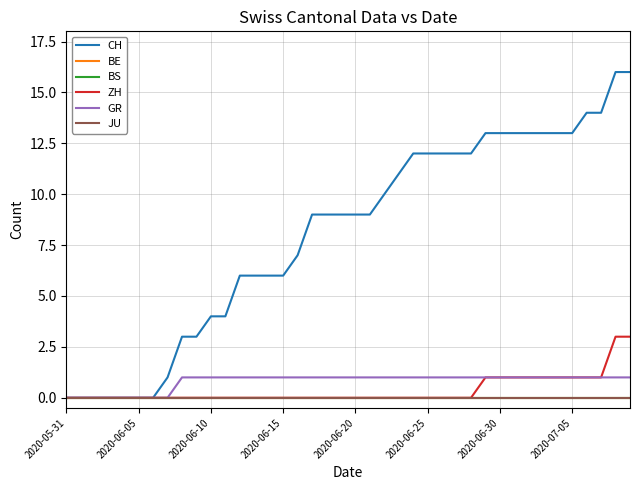

Does the chart have visible grid lines?

Yes